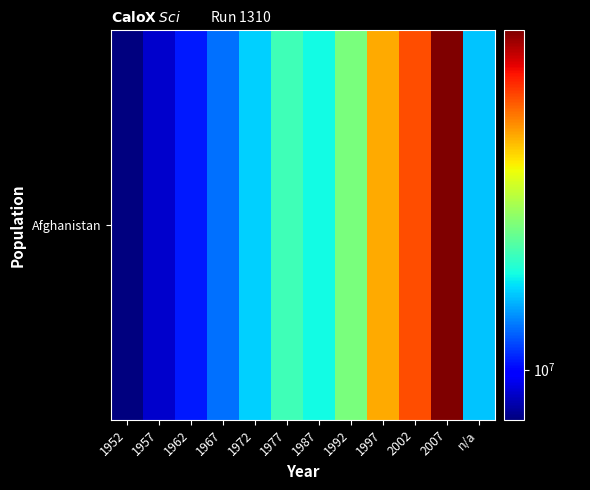

Rank the categories by value from highest to lowest.

2007, 2002, 1997, 1992, 1977, 1987, 1972, n/a, 1967, 1962, 1957, 1952